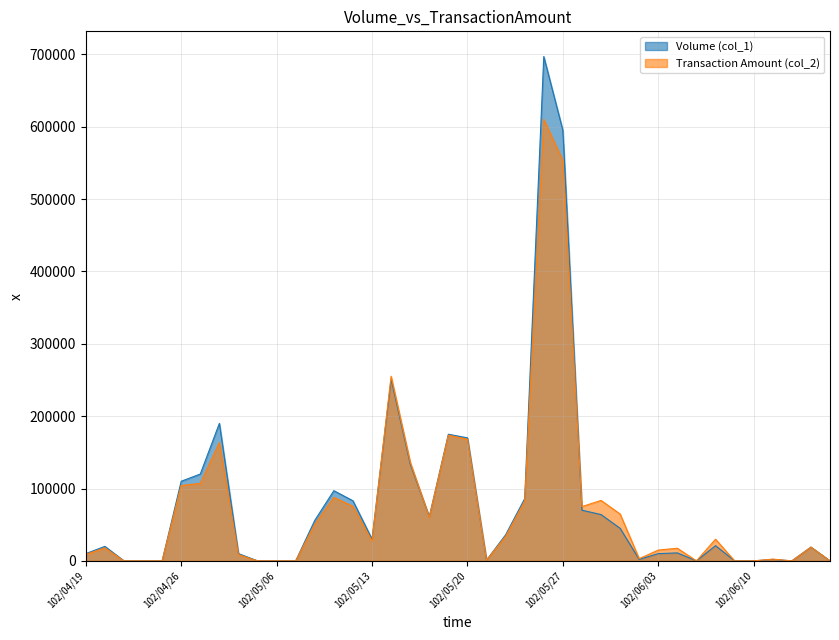

Rank the series at 102/05/10 from lowest to highest value.

Transaction Amount (col_2), Volume (col_1)